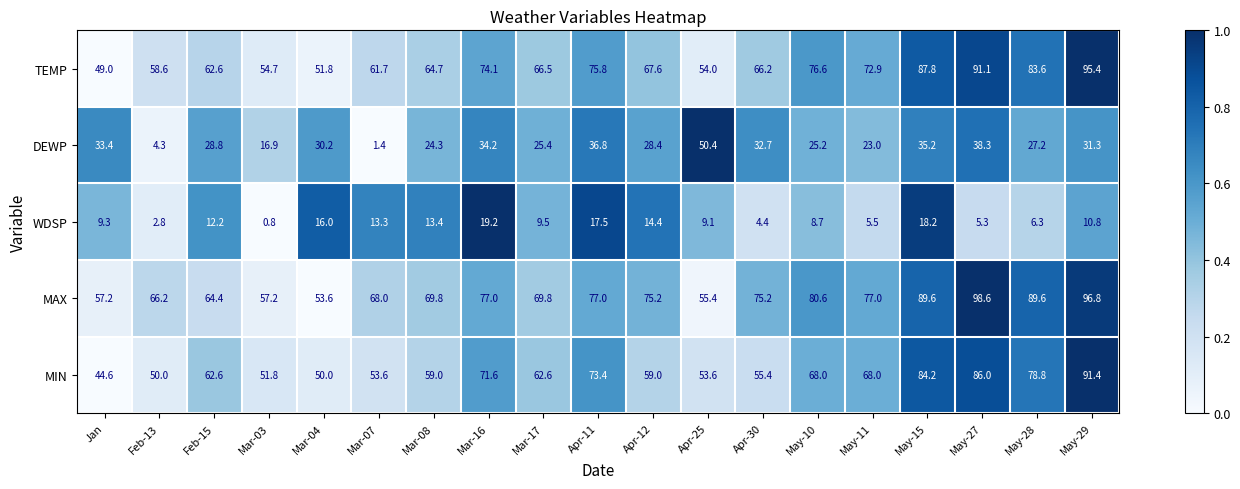

Which series has the largest total across all categories?

MAX